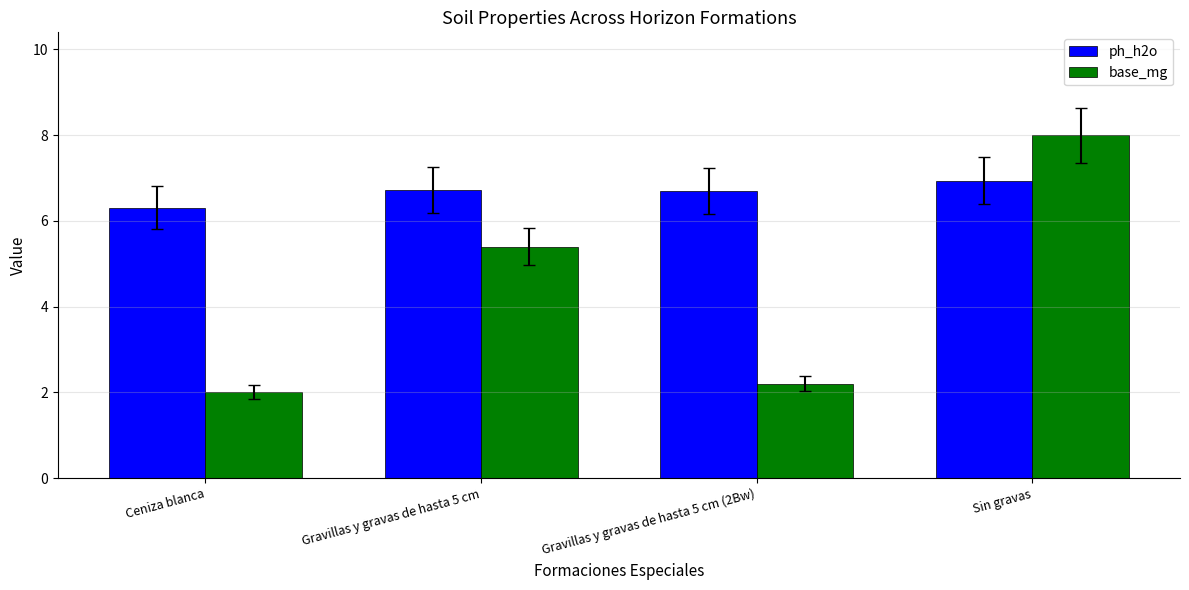

Which category has the highest value across all series?

Sin gravas